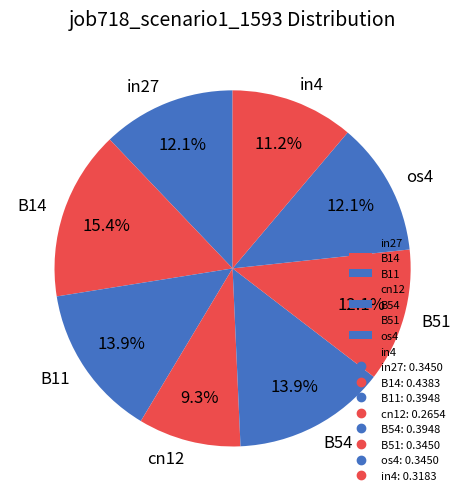

What percentage is NOT represented by in27?

87.9%